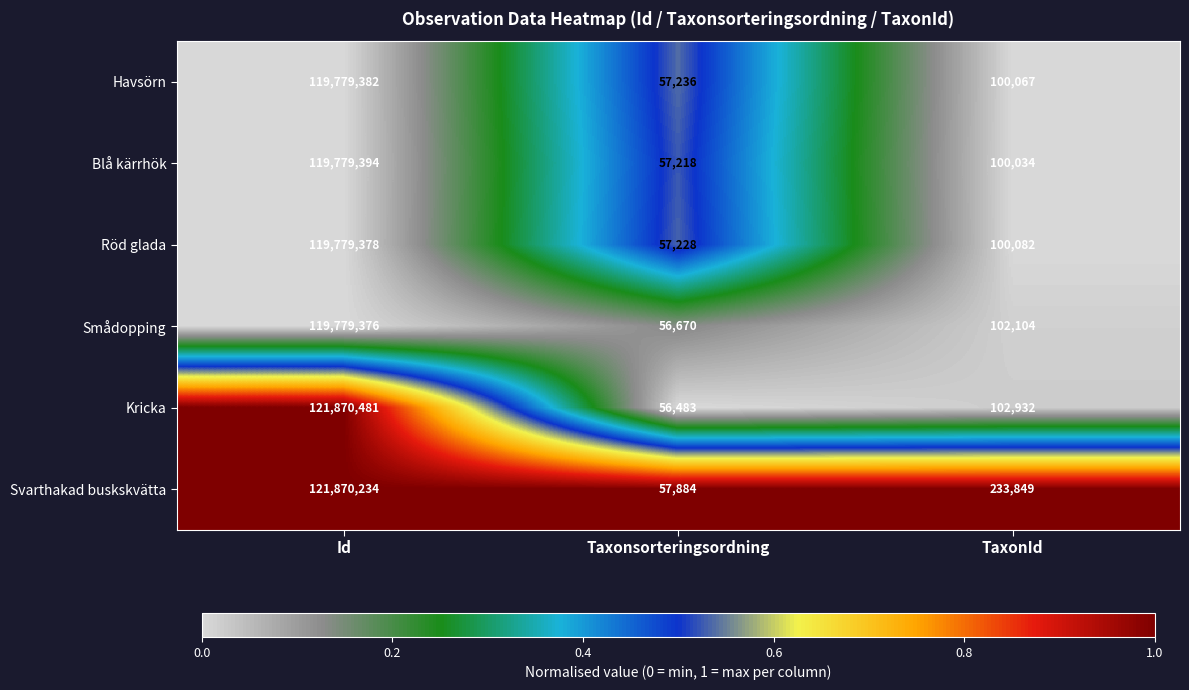

Reading left to right, list all the values displayed in this chart.

Havsörn: 119779382	57236	100067
Blå kärrhök: 119779394	57218	100034
Röd glada: 119779378	57228	100082
Smådopping: 119779376	56670	102104
Kricka: 121870481	56483	102932
Svarthakad buskskvätta: 121870234	57884	233849